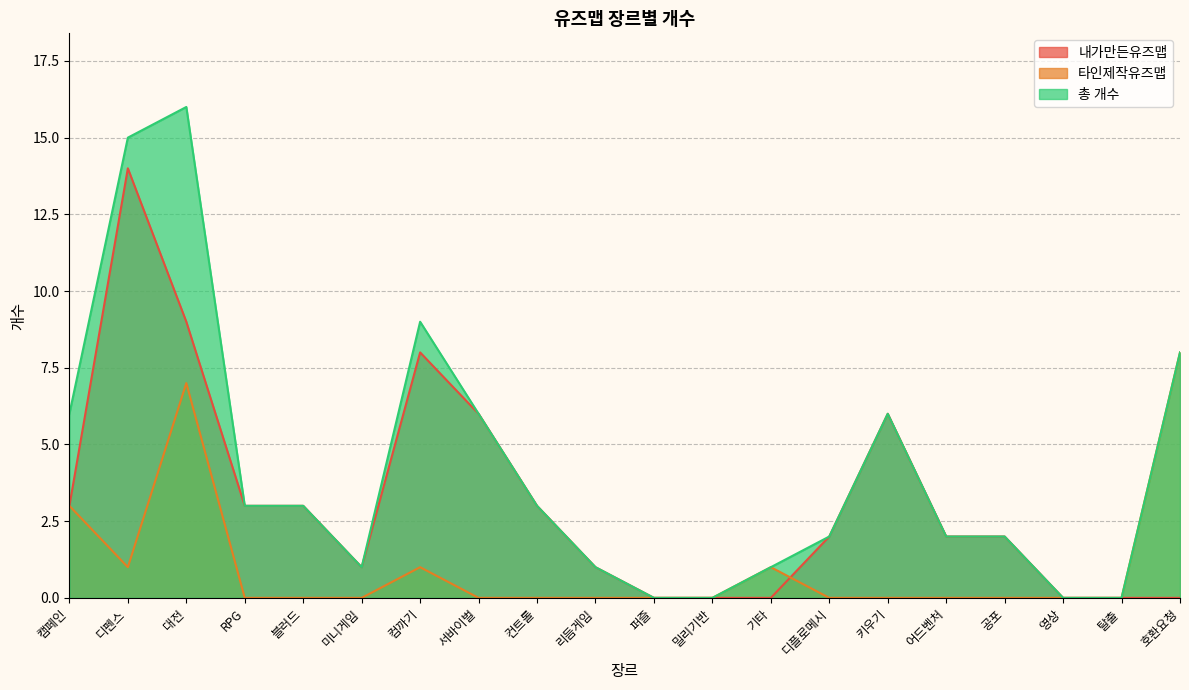

At which category is the sum across all series the highest?

대전